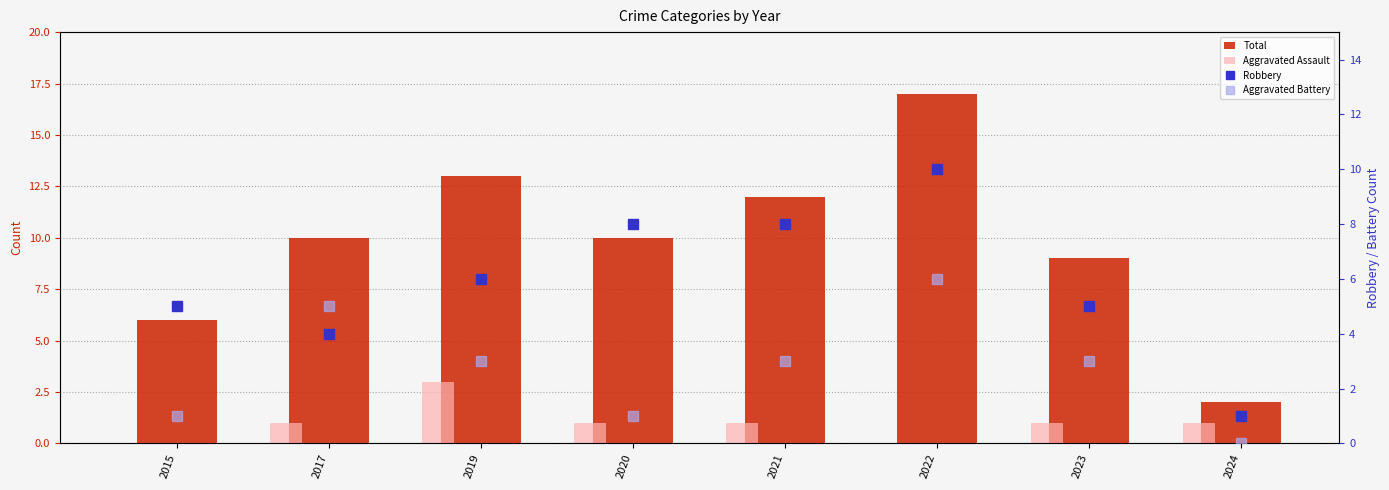

At which label does Aggravated Battery reach its minimum?

2024